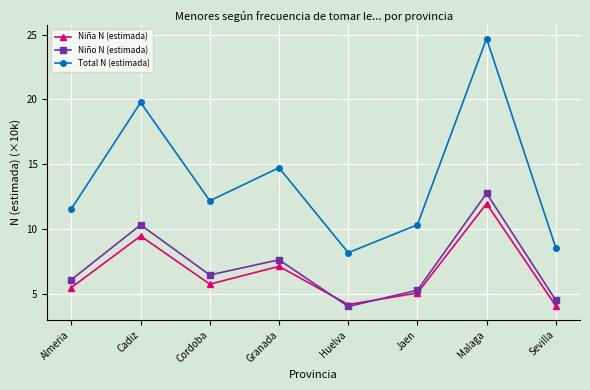

What is the minimum value for Niño N (estimada)?

4.0